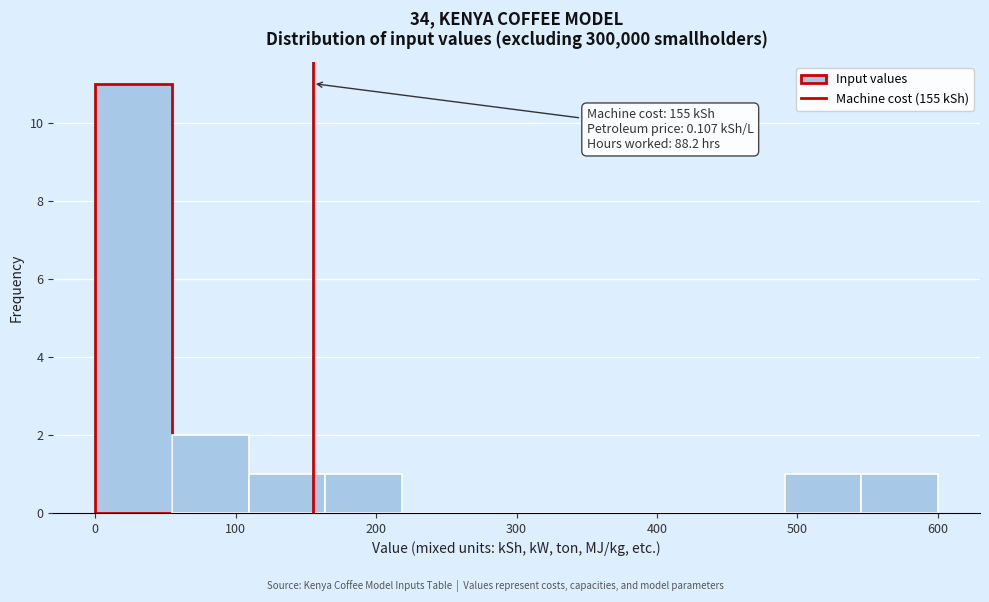

Which range on the x-axis has the tallest bar?

0 to 50